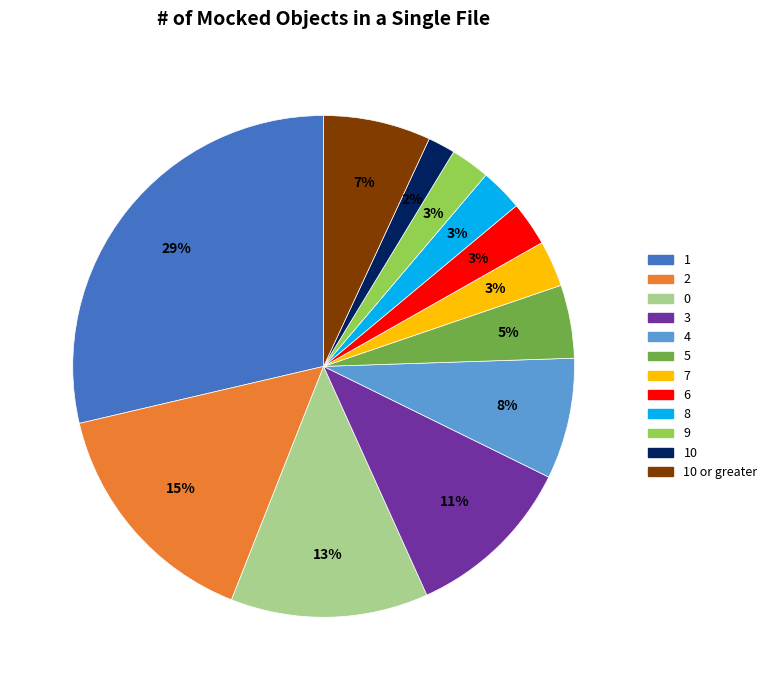

Does 4 account for over 50% of the chart?

No